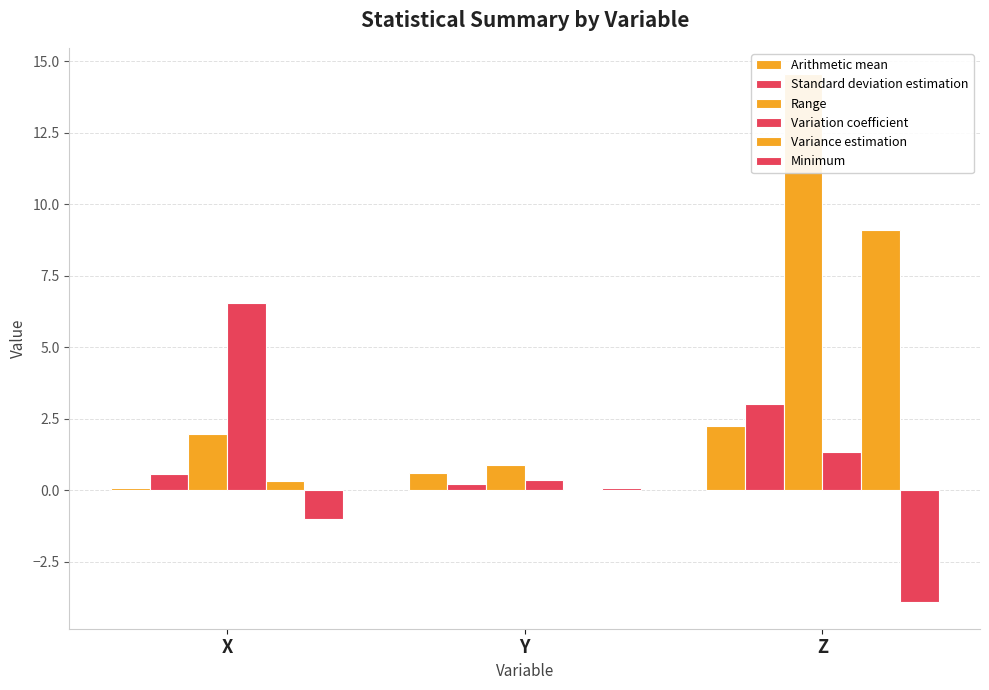

Rank the series by their maximum value, from highest to lowest.

Range, Variance estimation, Variation coefficient, Standard deviation estimation, Arithmetic mean, Minimum